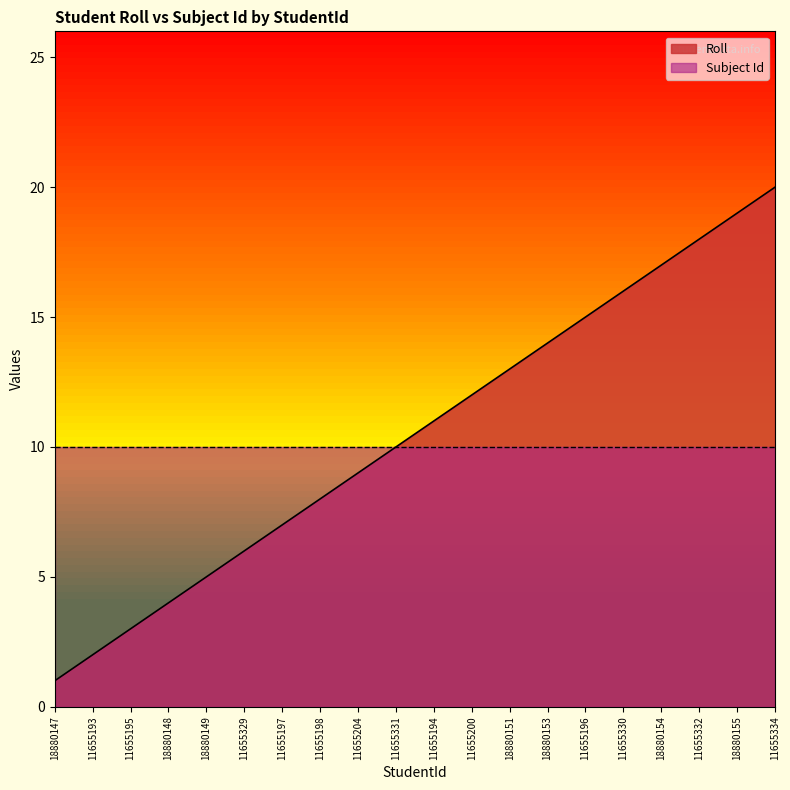

Is it true that the value at 18880155 is 26?

False